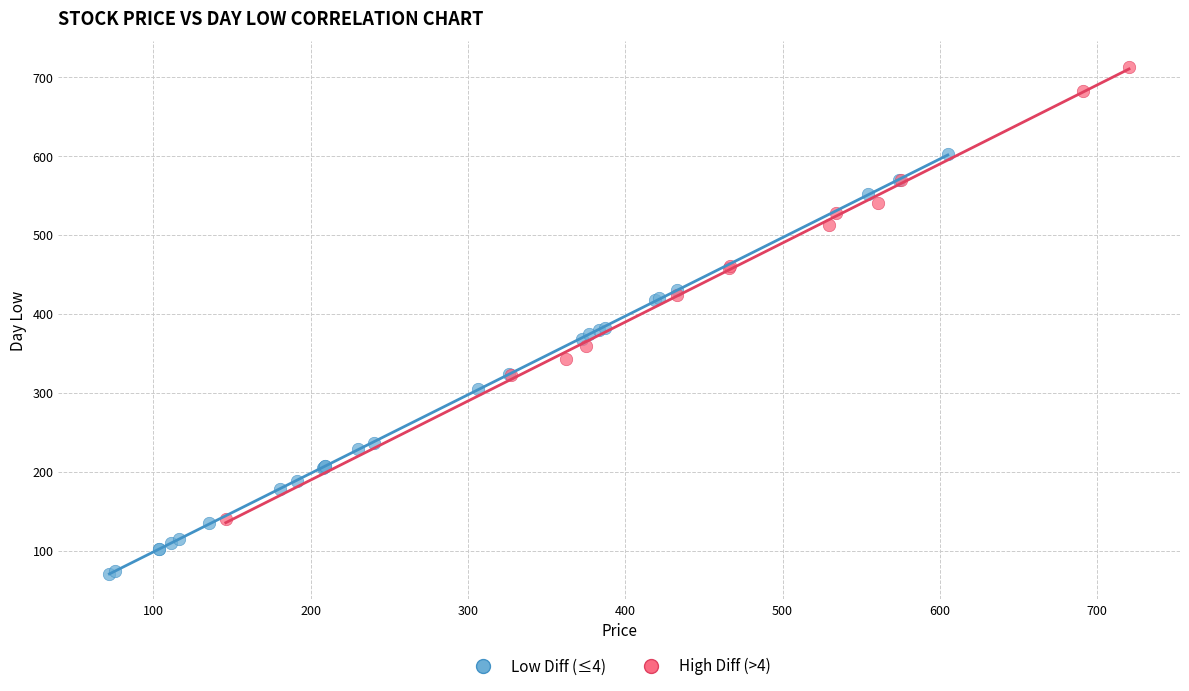

Which series contains the highest Y value?

High Diff (>4)